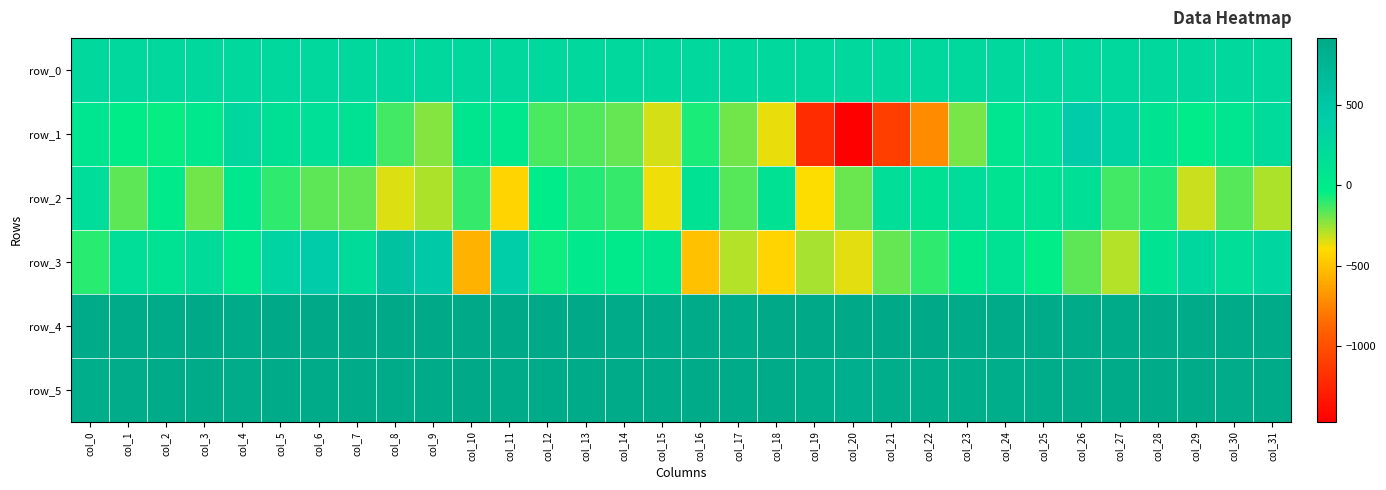

The row_2 series shows 33.6 at col_16. True or false?

False